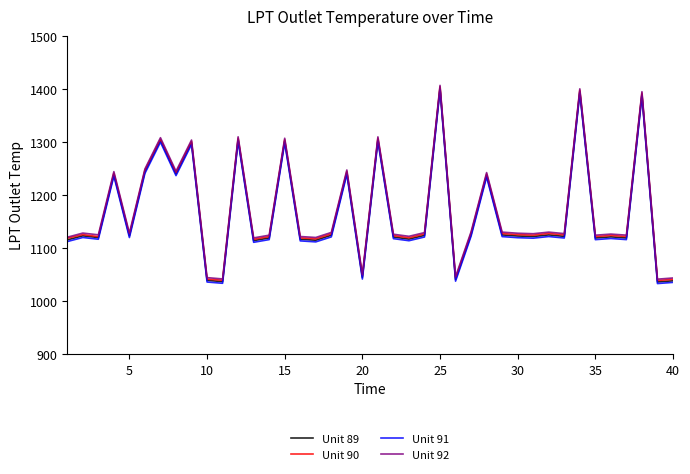

True or false: Unit 91 and Unit 89 intersect in this chart.

False